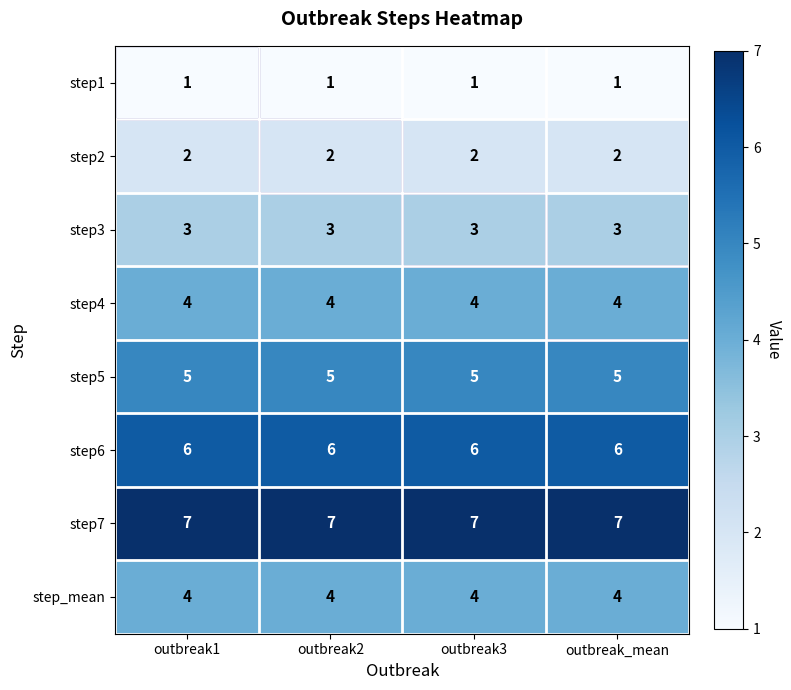

The step1 series shows 0 at outbreak3. True or false?

False